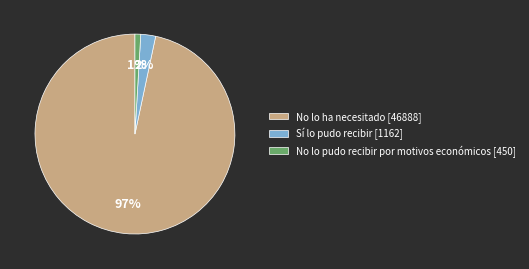

Is the sum of No lo ha necesitado and No lo pudo recibir por motivos económicos greater than half?

Yes